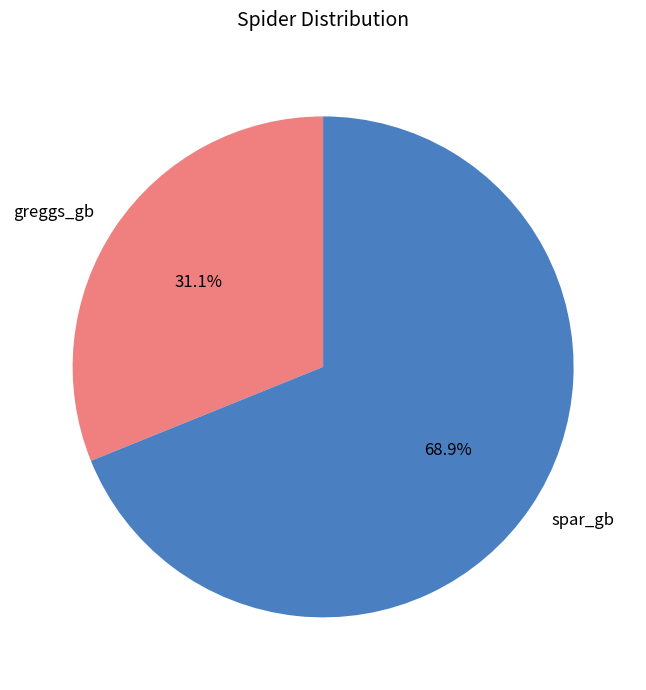

Does greggs_gb represent more than half of the total?

No